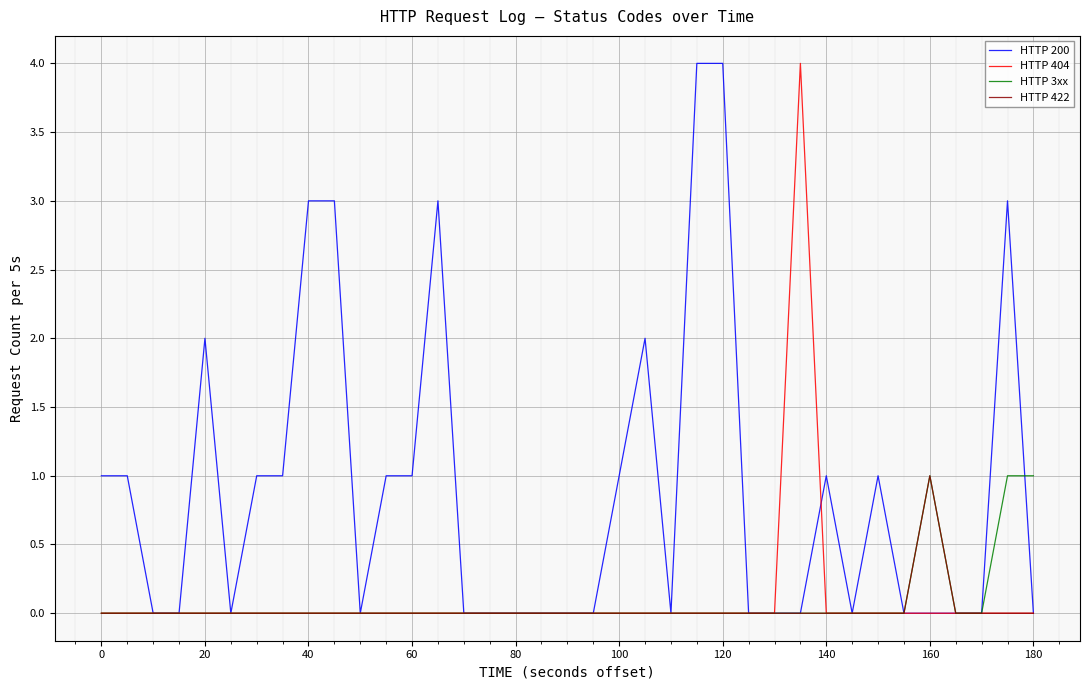

Which series has the largest total across all categories?

HTTP 200